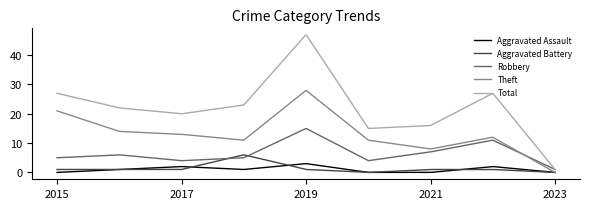

Rank the series by their maximum value, from lowest to highest.

Aggravated Assault, Aggravated Battery, Robbery, Theft, Total